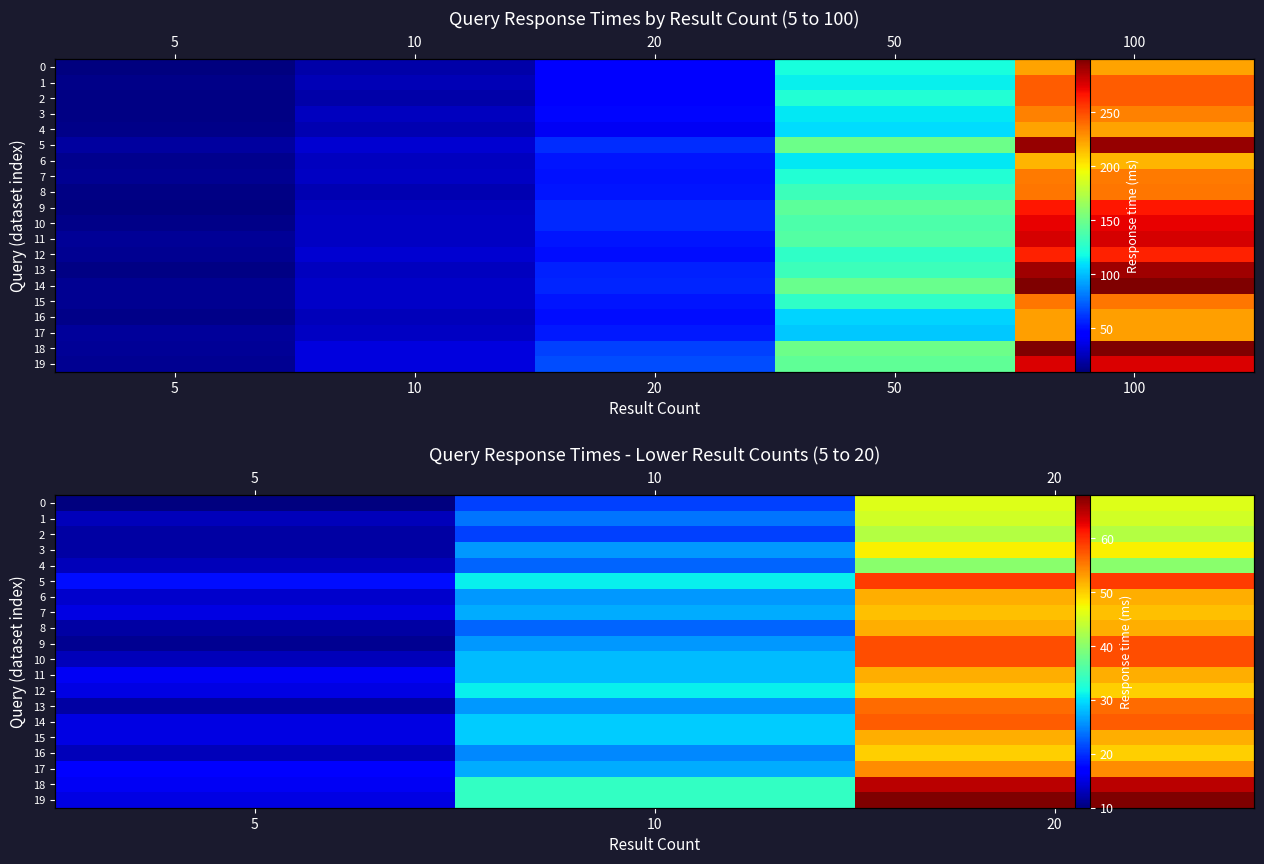

Count the 17 values in the range 17 to 54.

3